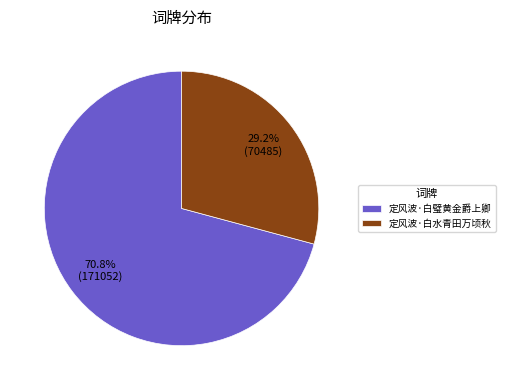

Combined, do 定风波·白水青田万顷秋 and 定风波·白璧黄金爵上卿 account for over 50%?

Yes